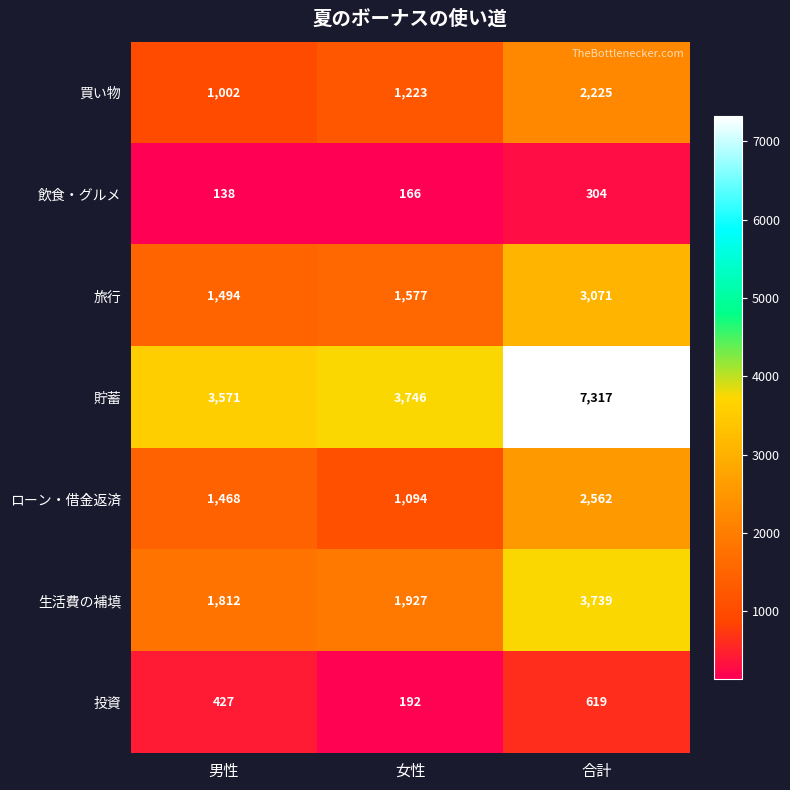

Which series has the widest spread of values?

貯蓄